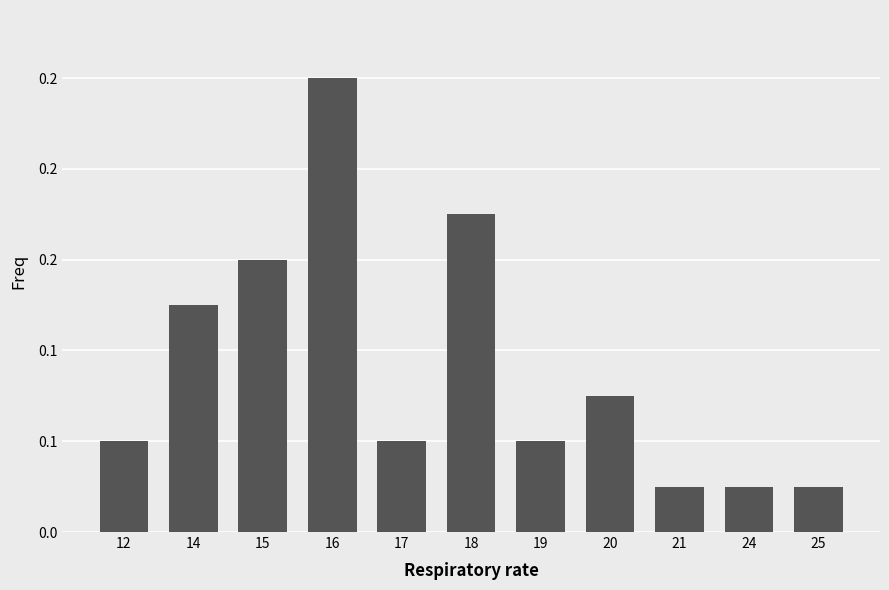

The value at 17 is 0.0. True or false?

False